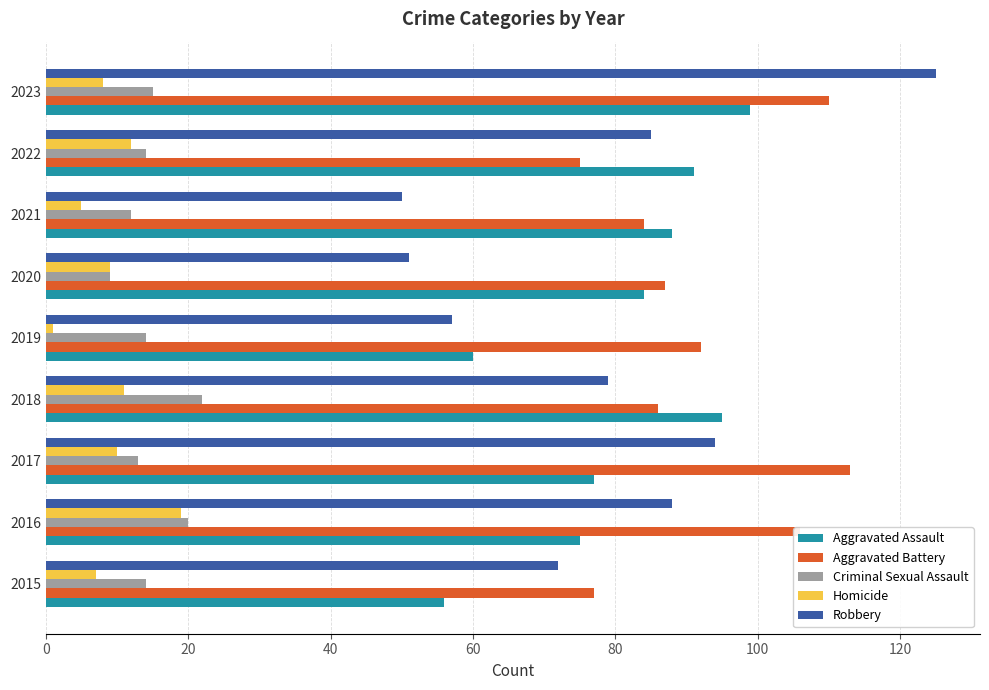

How many distinct data groups are displayed?

5